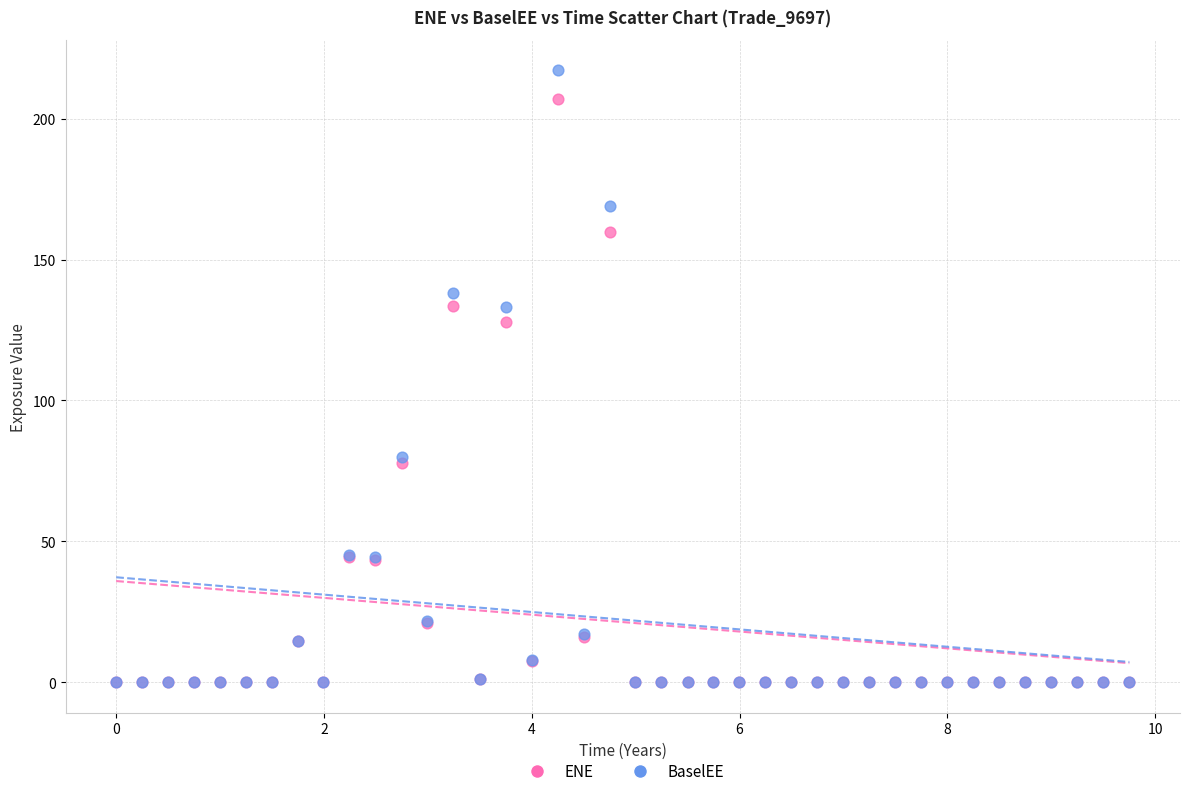

Across all series, what Y value is closest to 108?

128.0